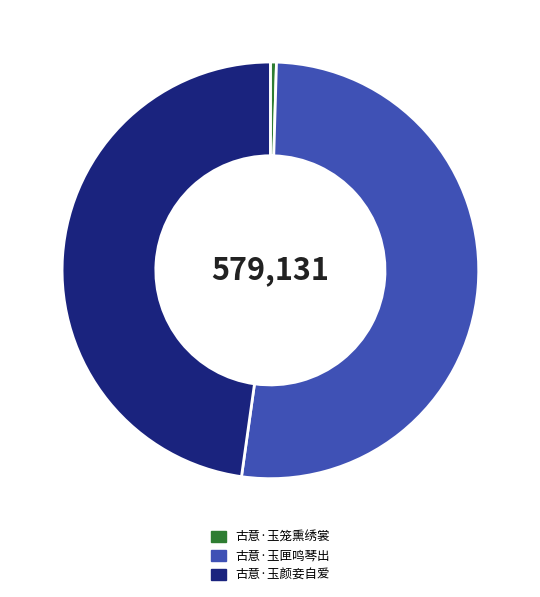

Is the sum of 古意·玉匣鸣琴出 and 古意·玉颜妾自爱 greater than half?

Yes